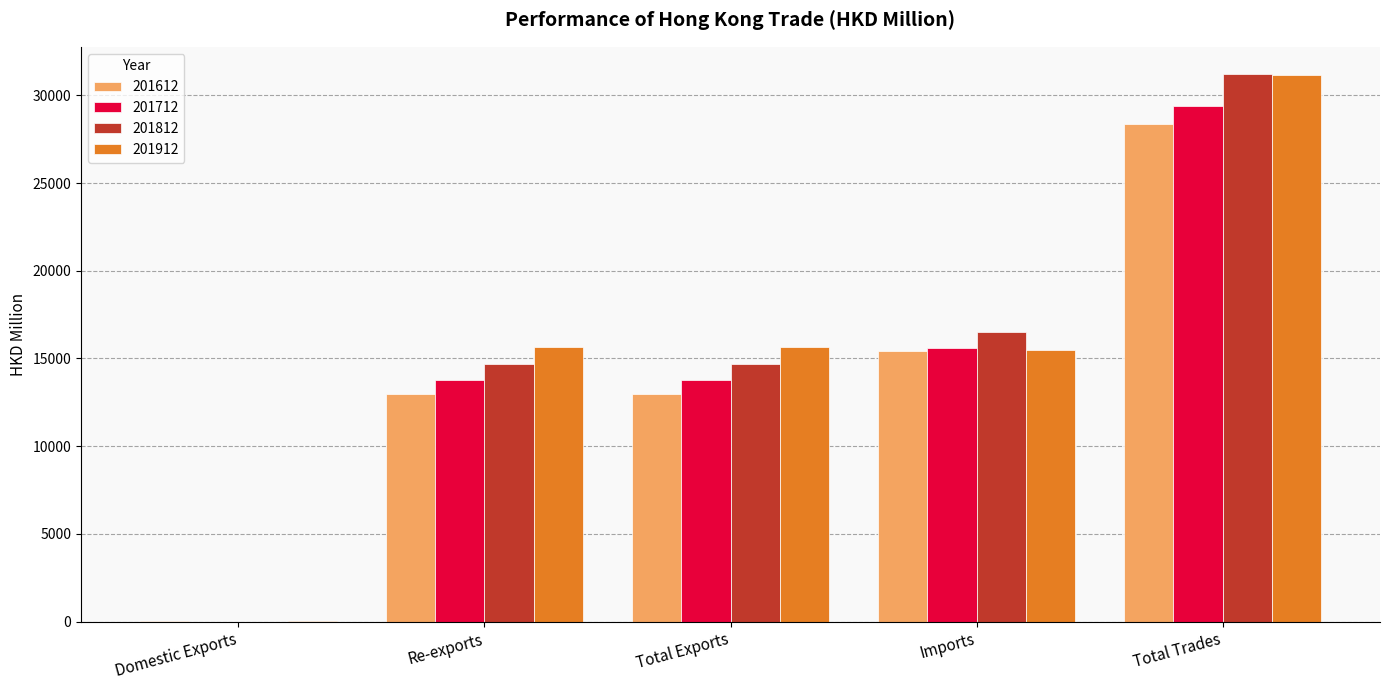

What is the highest value of the 201912 series?

31145.9